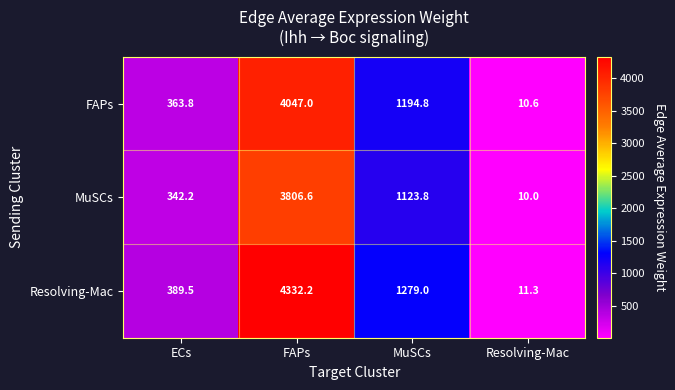

Which series changed the most between MuSCs and Resolving-Mac?

Resolving-Mac